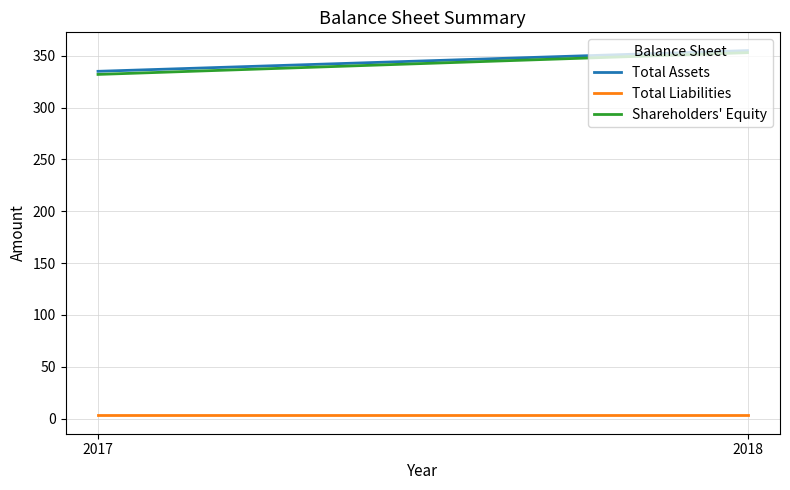

Rank the categories by Total Assets value from lowest to highest.

2017, 2018